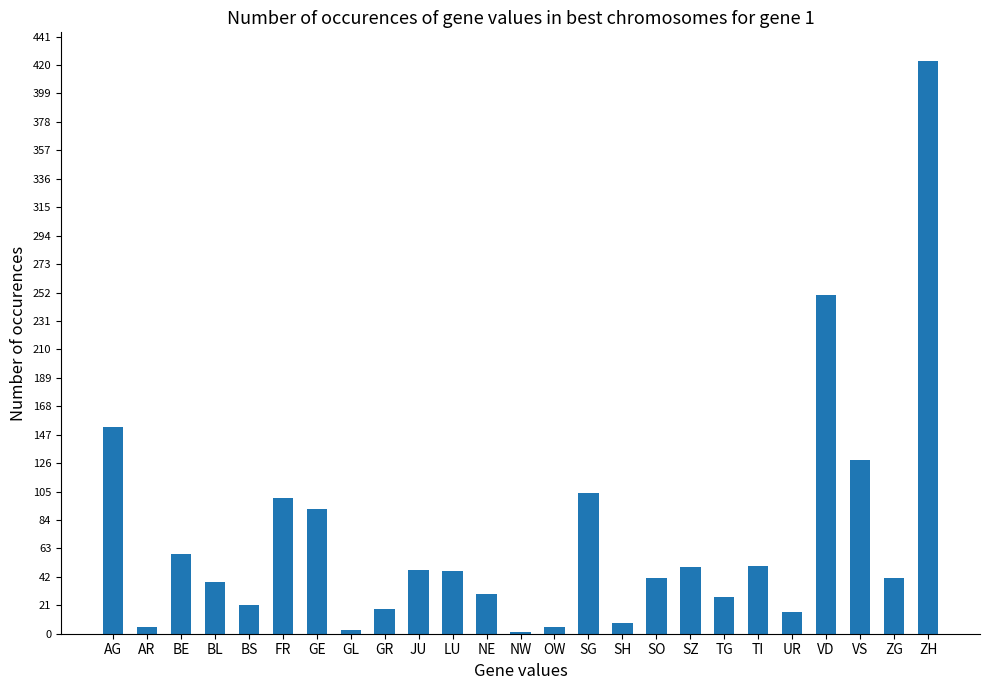

The value at BL is 38. True or false?

True